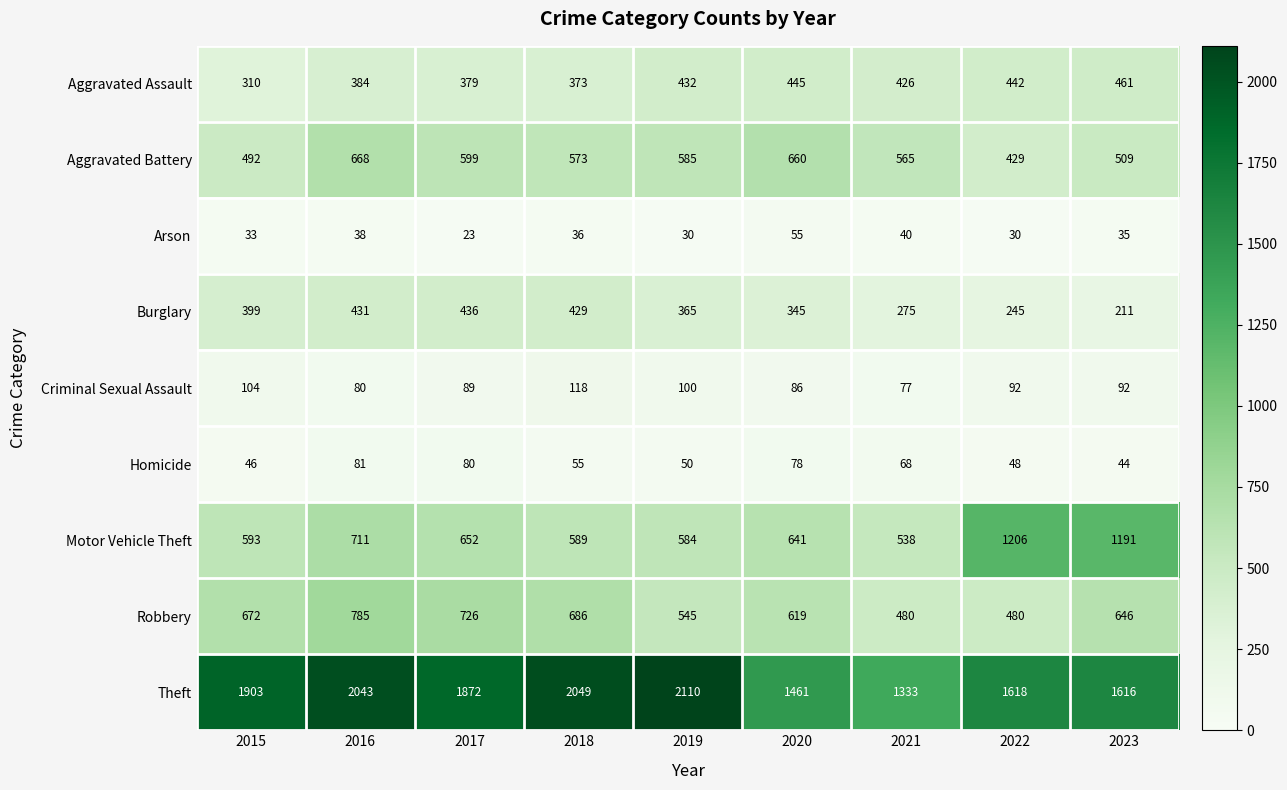

At which category is the sum across all series the highest?

2016